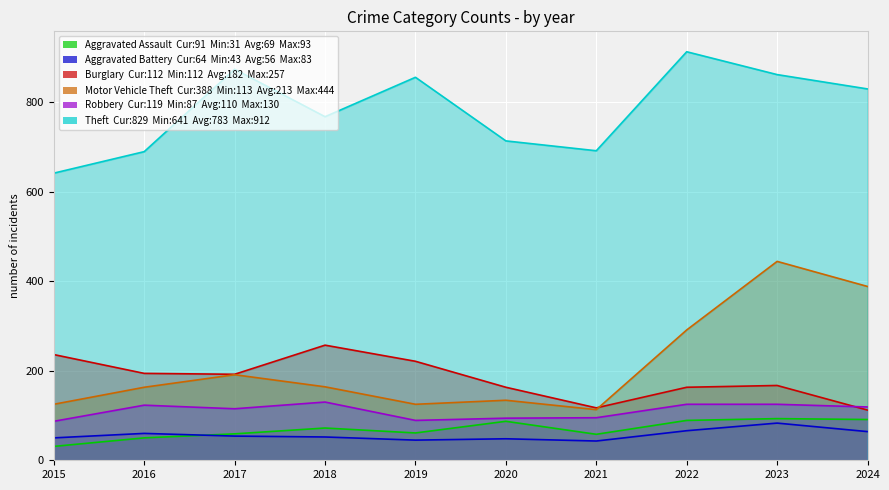

In Aggravated Assault, how many points are higher than both neighbors (excluding endpoints)?

3